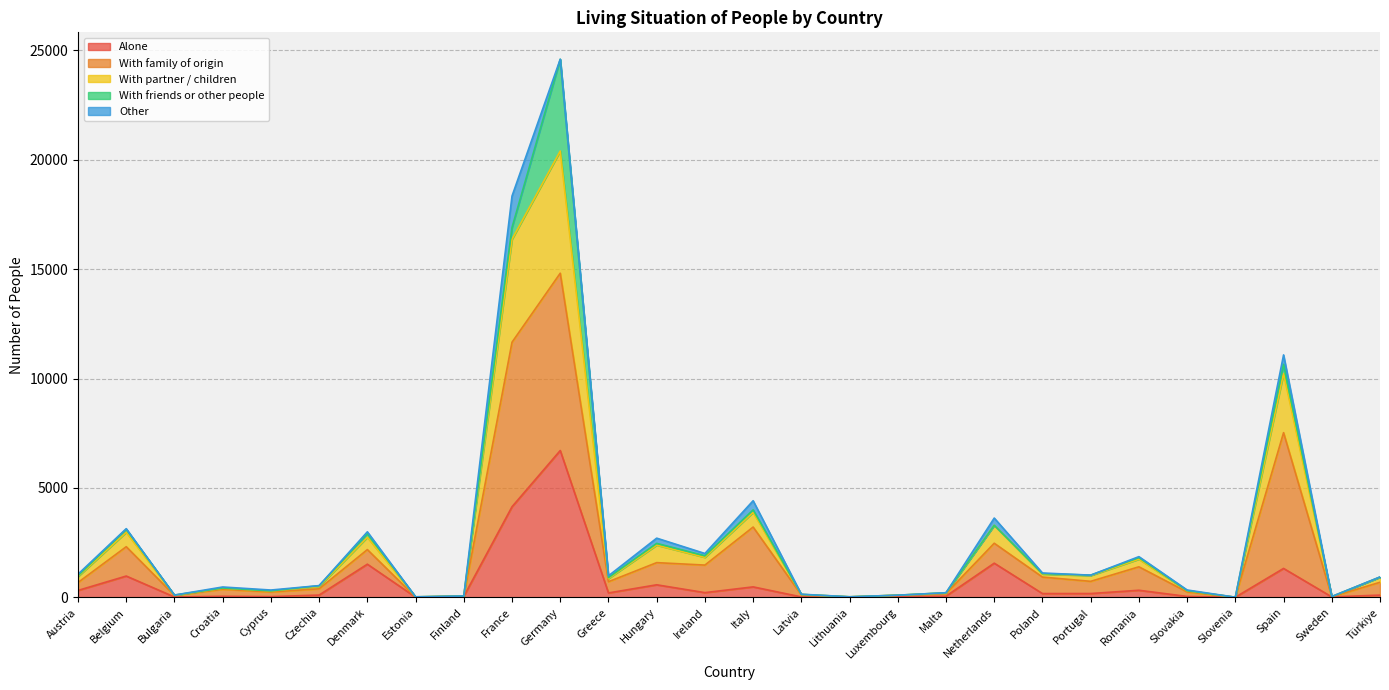

List the labels in order of Alone value, largest first.

Germany, France, Netherlands, Denmark, Spain, Belgium, Hungary, Italy, Romania, Austria, Ireland, Greece, Portugal, Poland, Czechia, Türkiye, Malta, Croatia, Finland, Slovakia, Cyprus, Luxembourg, Latvia, Sweden, Bulgaria, Estonia, Lithuania, Slovenia